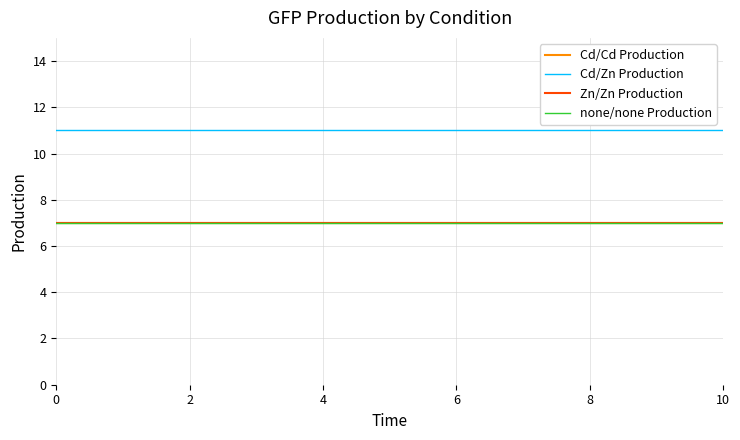

Does the chart have visible grid lines?

Yes